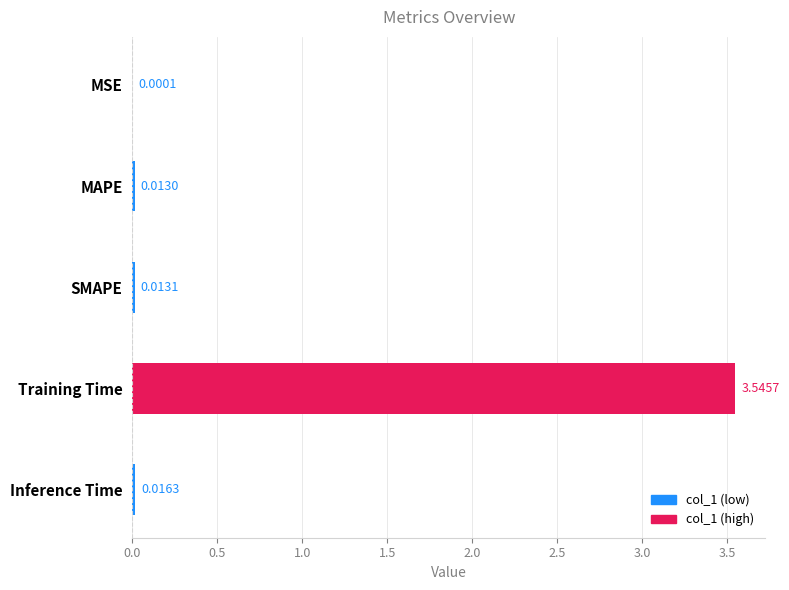

Are the bars grouped side by side (vs. stacked)?

No